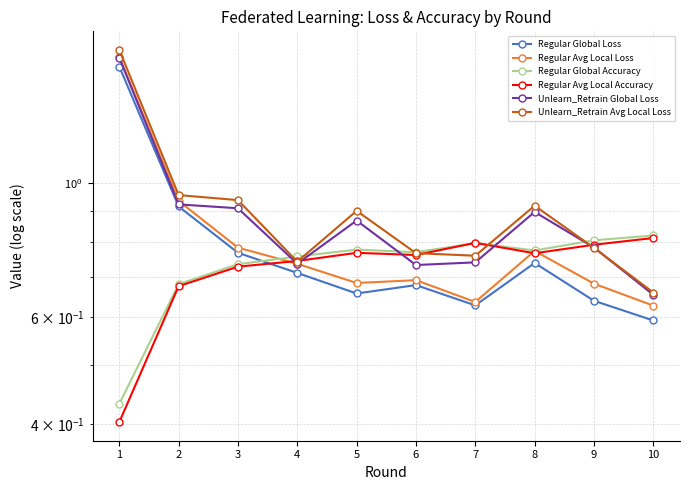

Read the Unlearn_Retrain Global Loss value at 3.

0.9